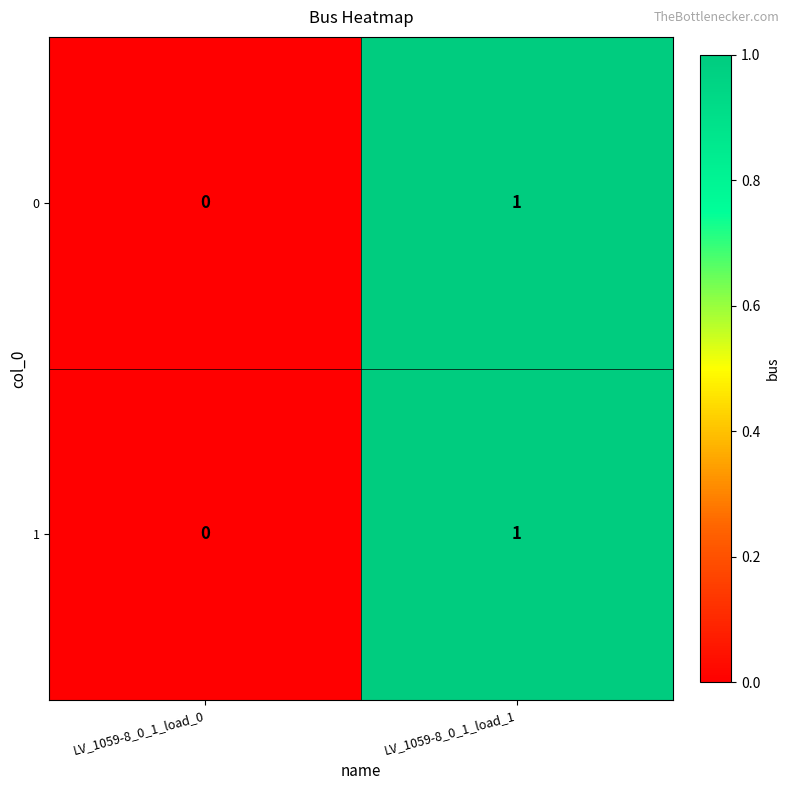

At which label is 0 closest to 0?

LV_1059-8_0_1_load_0